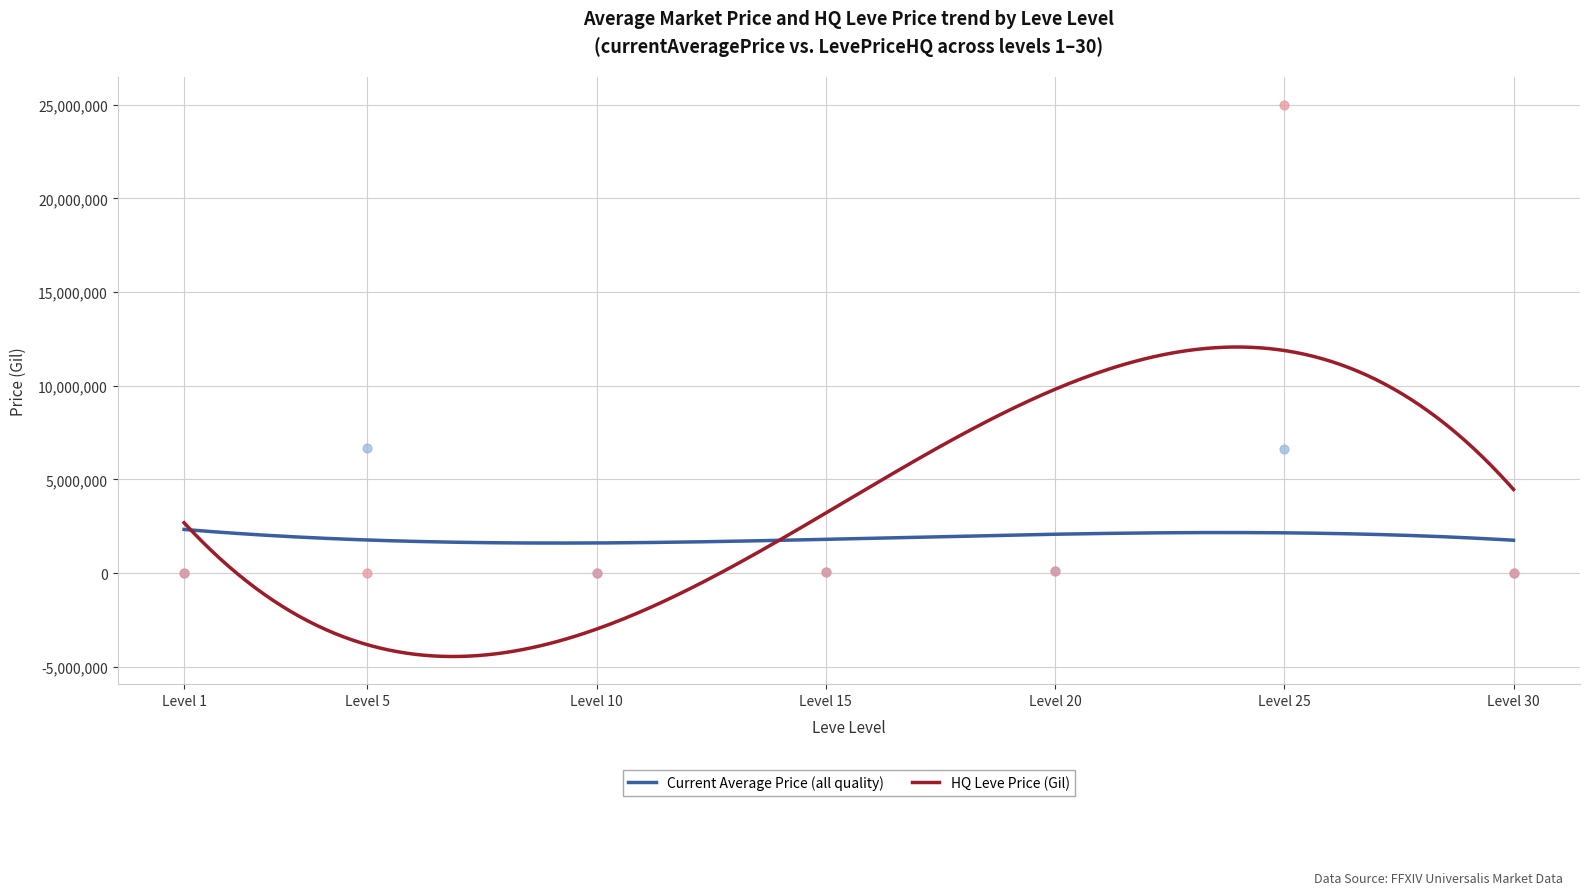

What is the highest value of the HQ Leve Price (Gil) series?

12067519.2